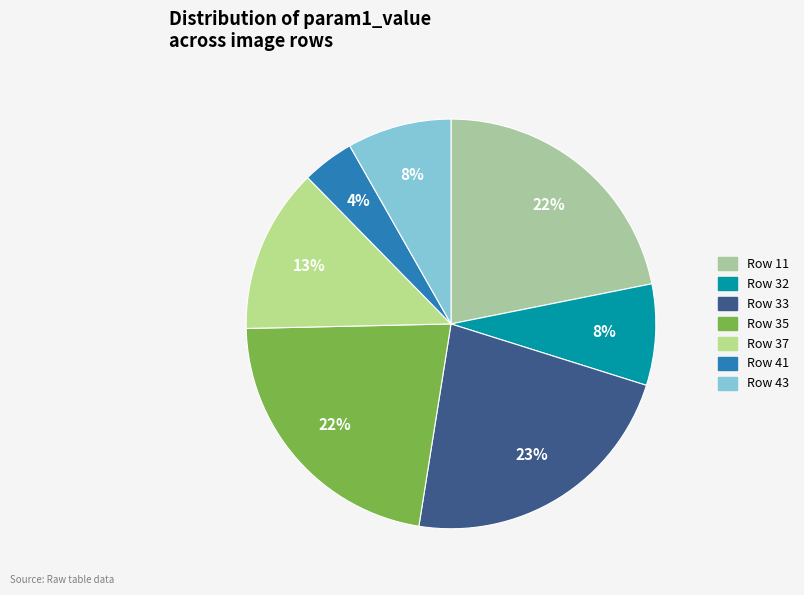

To the nearest percent, what is the difference between the Row 35 and Row 43 slice percentages?

14%